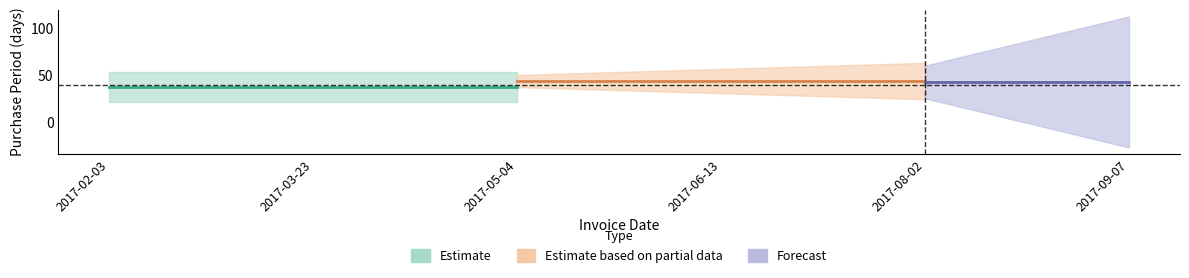

What position from the right is 2017-05-04?

4